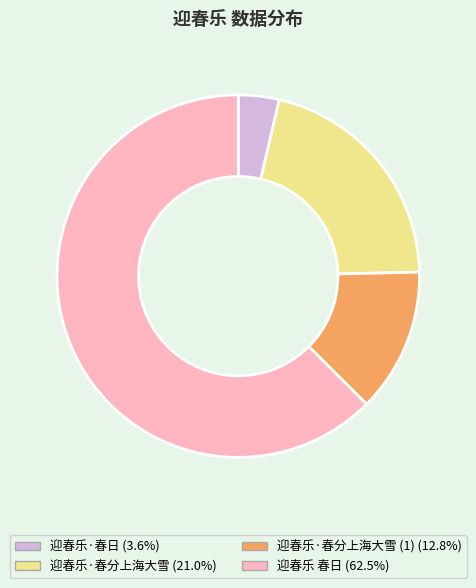

Count the number of slices in the pie.

4